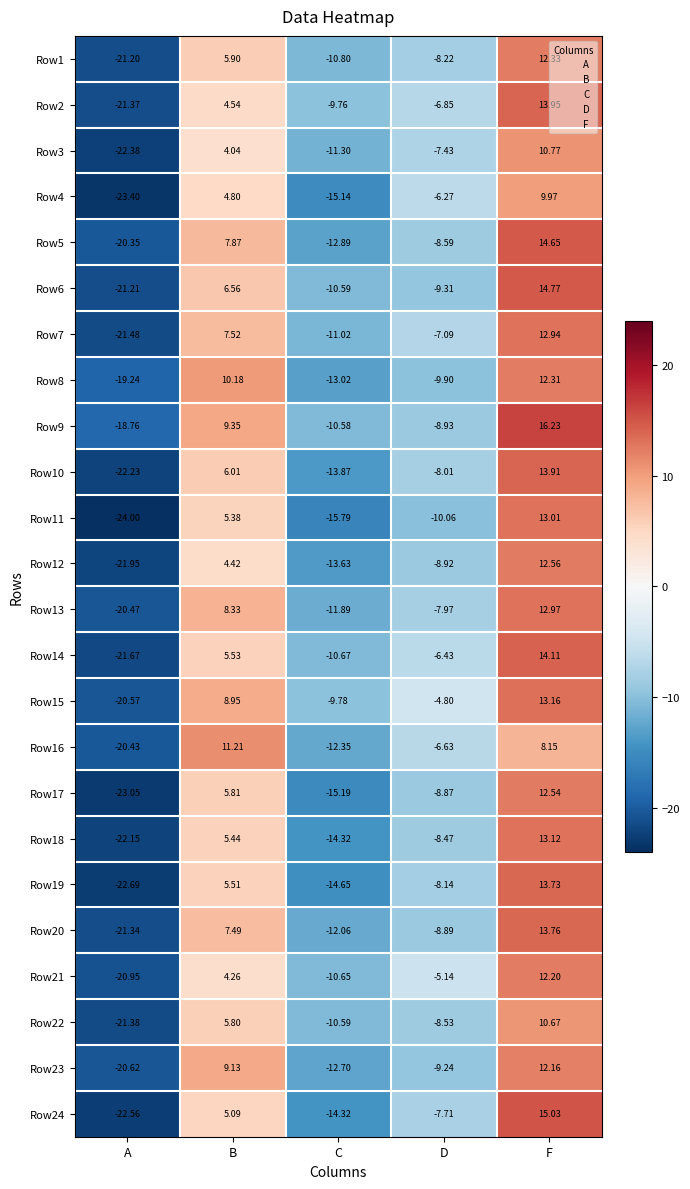

At which label is Row16 closest to -4?

D